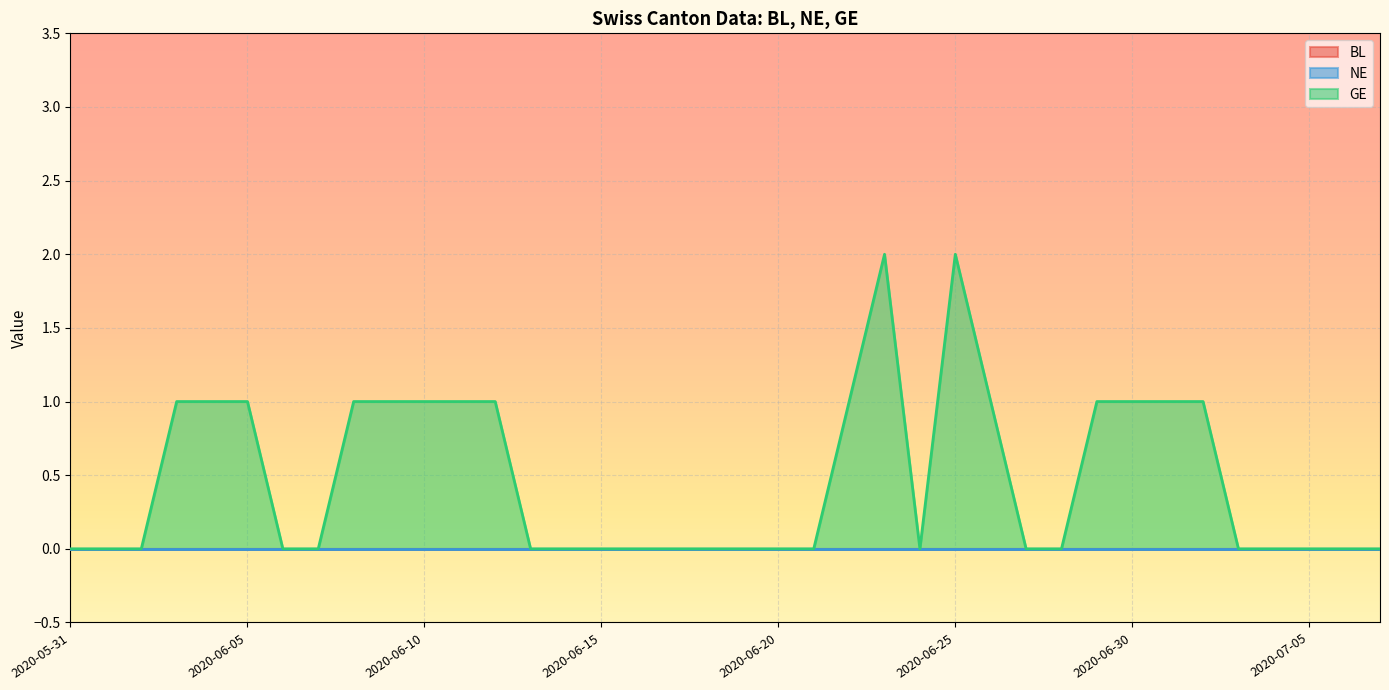

Reading left to right, list all the values displayed in this chart.

BL: 2020-05-31=0	2020-06-01=0	2020-06-02=0	2020-06-03=0	2020-06-04=0	2020-06-05=0	2020-06-06=0	2020-06-07=0	2020-06-08=0	2020-06-09=0	2020-06-10=0	2020-06-11=0	2020-06-12=0	2020-06-13=0	2020-06-14=0	2020-06-15=0	2020-06-16=0	2020-06-17=0	2020-06-18=0	2020-06-19=0	2020-06-20=0	2020-06-21=0	2020-06-22=0	2020-06-23=0	2020-06-24=0	2020-06-25=0	2020-06-26=0	2020-06-27=0	2020-06-28=0	2020-06-29=0	2020-06-30=0	2020-07-01=0	2020-07-02=0	2020-07-03=0	2020-07-04=0	2020-07-05=0	2020-07-06=0	2020-07-07=0
NE: 2020-05-31=0	2020-06-01=0	2020-06-02=0	2020-06-03=0	2020-06-04=0	2020-06-05=0	2020-06-06=0	2020-06-07=0	2020-06-08=0	2020-06-09=0	2020-06-10=0	2020-06-11=0	2020-06-12=0	2020-06-13=0	2020-06-14=0	2020-06-15=0	2020-06-16=0	2020-06-17=0	2020-06-18=0	2020-06-19=0	2020-06-20=0	2020-06-21=0	2020-06-22=0	2020-06-23=0	2020-06-24=0	2020-06-25=0	2020-06-26=0	2020-06-27=0	2020-06-28=0	2020-06-29=0	2020-06-30=0	2020-07-01=0	2020-07-02=0	2020-07-03=0	2020-07-04=0	2020-07-05=0	2020-07-06=0	2020-07-07=0
GE: 2020-05-31=0	2020-06-01=0	2020-06-02=0	2020-06-03=1	2020-06-04=1	2020-06-05=1	2020-06-06=0	2020-06-07=0	2020-06-08=1	2020-06-09=1	2020-06-10=1	2020-06-11=1	2020-06-12=1	2020-06-13=0	2020-06-14=0	2020-06-15=0	2020-06-16=0	2020-06-17=0	2020-06-18=0	2020-06-19=0	2020-06-20=0	2020-06-21=0	2020-06-22=1	2020-06-23=2	2020-06-24=0	2020-06-25=2	2020-06-26=1	2020-06-27=0	2020-06-28=0	2020-06-29=1	2020-06-30=1	2020-07-01=1	2020-07-02=1	2020-07-03=0	2020-07-04=0	2020-07-05=0	2020-07-06=0	2020-07-07=0